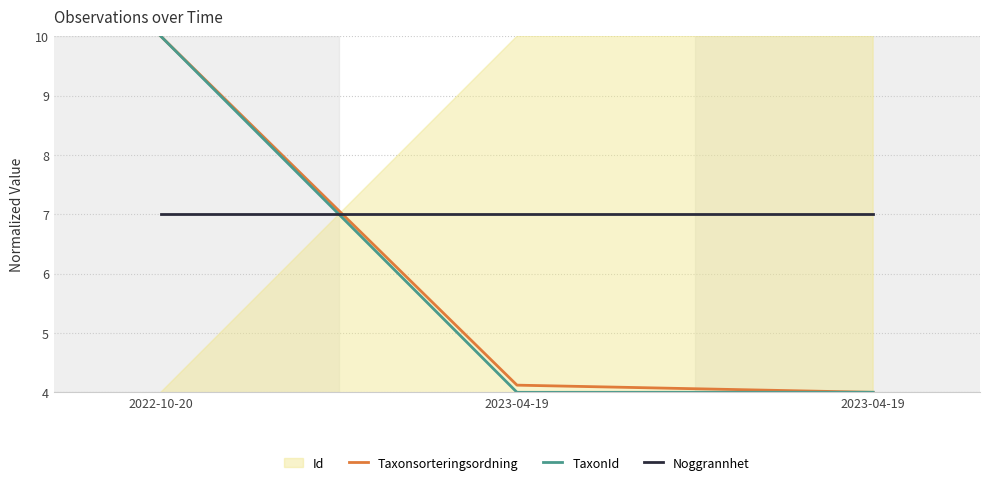

What are all the series names shown in the legend?

Id, Taxonsorteringsordning, TaxonId, Noggrannhet